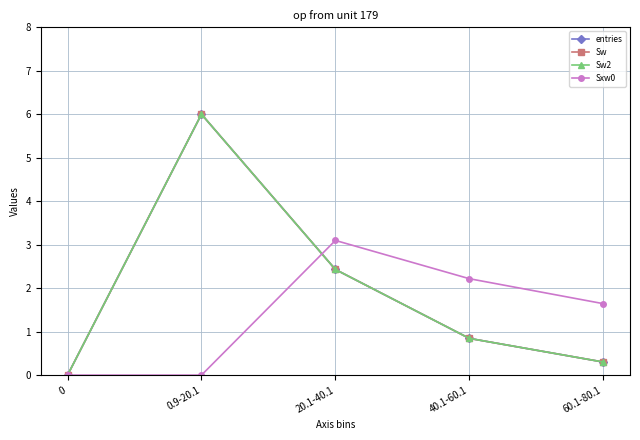

Reading left to right, extract all data points from this chart.

entries: 0.0	6.0	2.4	0.8	0.3
Sw: 0.0	6.0	2.4	0.8	0.3
Sw2: 0.0	6.0	2.4	0.8	0.3
Sxw0: 0.0	0.0	3.1	2.2	1.6